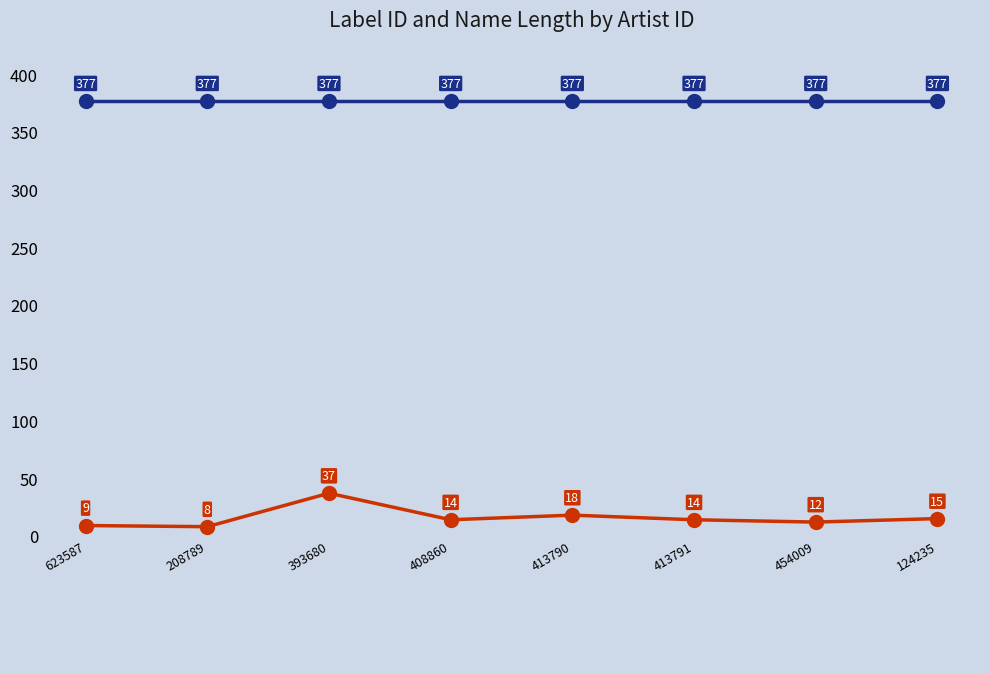

What is the difference between the highest and lowest values at 413791?

363